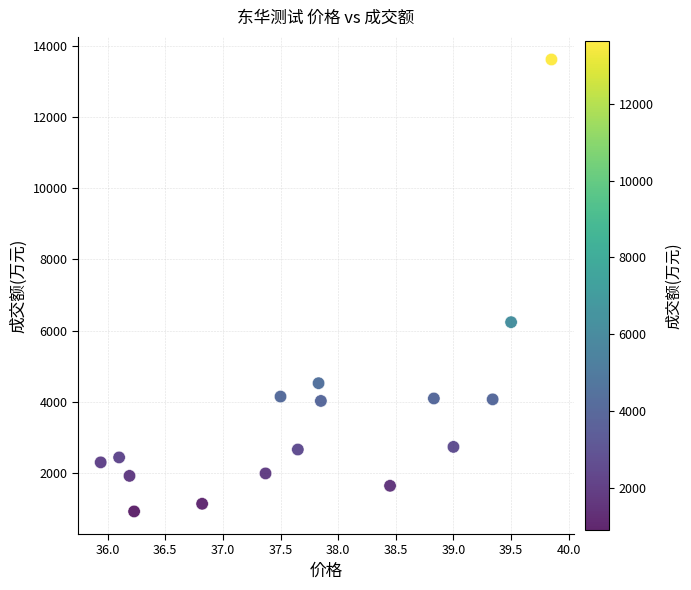

What Y value in the scatter plot is closest to 7269?

6237